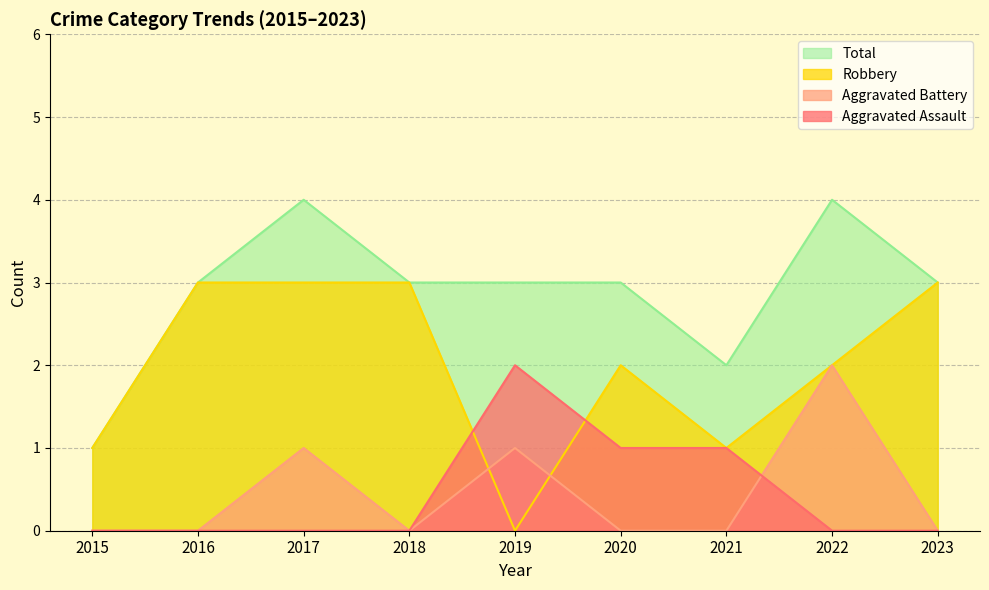

What is the value of the Total point at the 4th from the left?

3